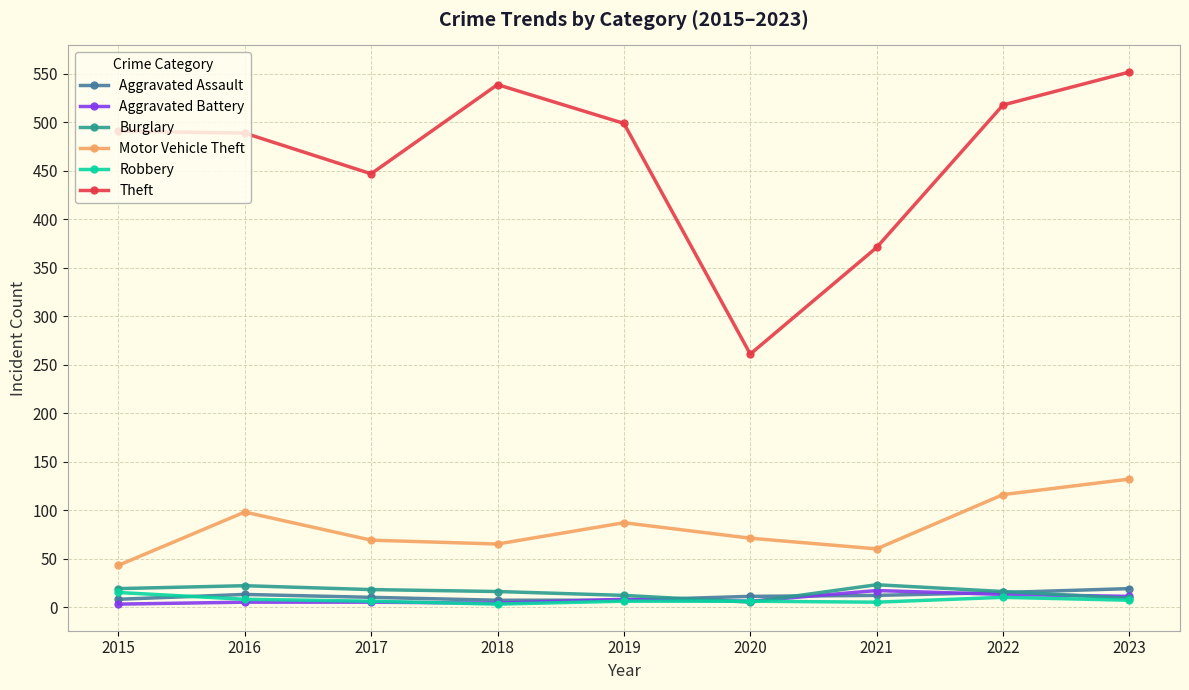

Which series has the largest range (max minus min)?

Theft